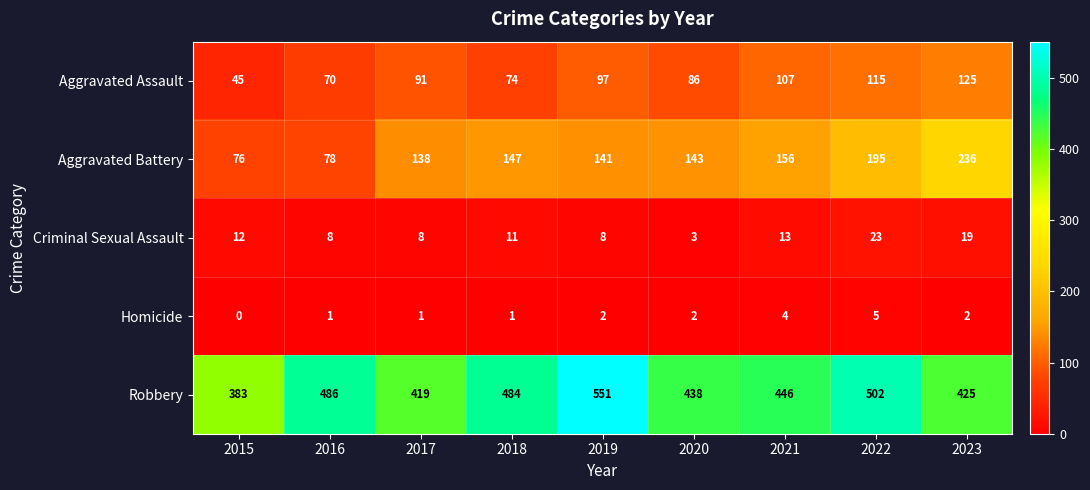

At which category does the chart reach its peak across all series?

2019